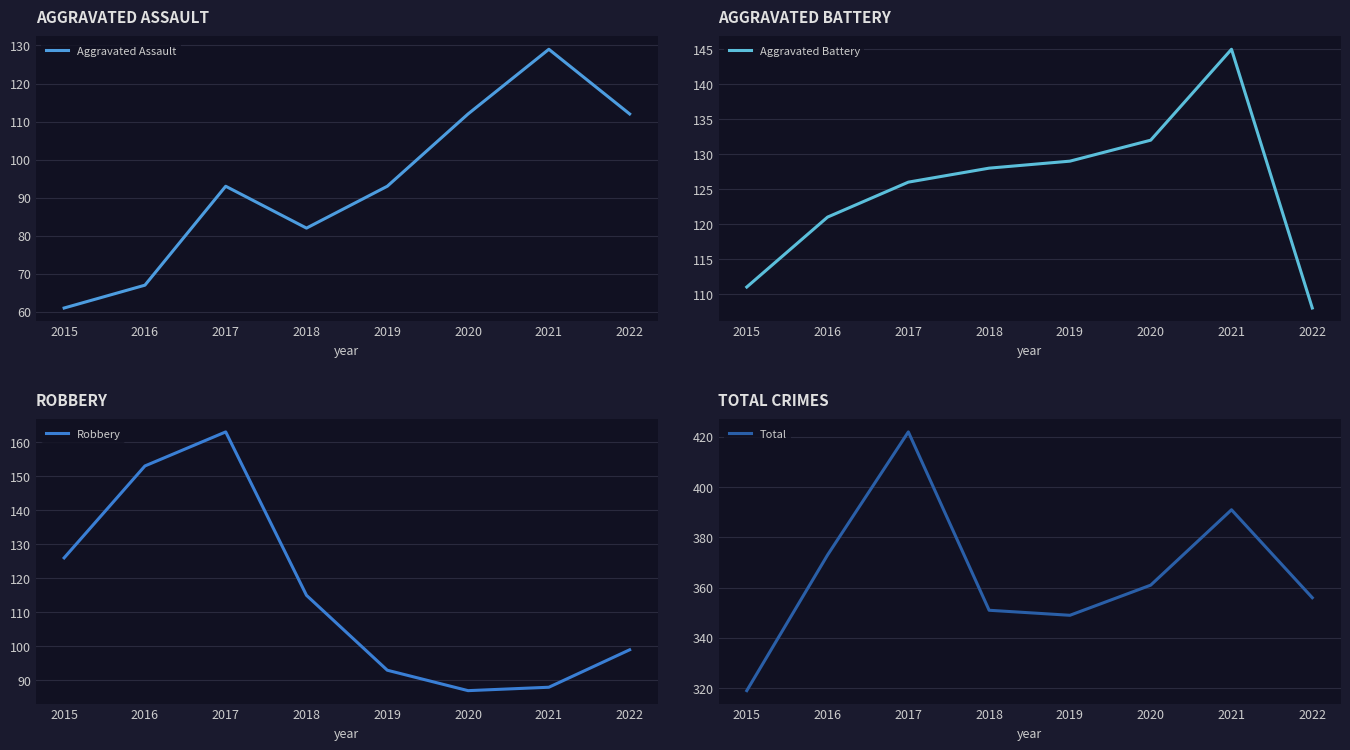

What is the average value of the Total series?

365